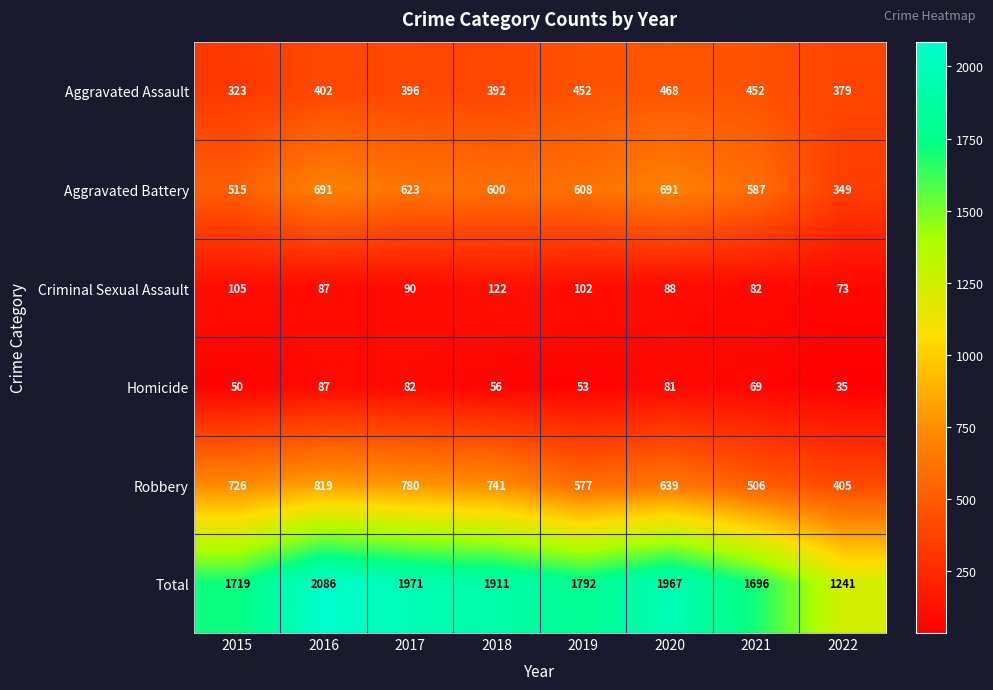

What is the difference between the second highest and minimum values in the Robbery series?

375